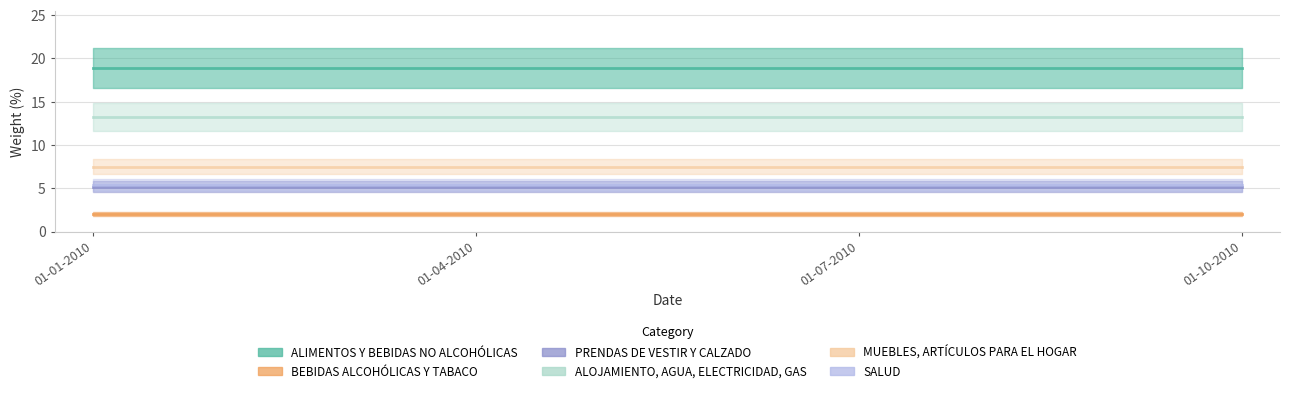

What is the minimum value shown in the chart?

2.0